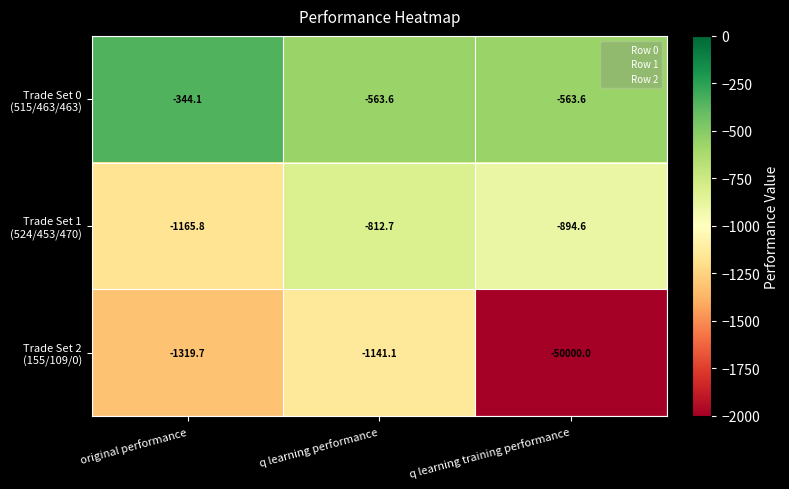

Which label corresponds to the largest value in the chart?

original performance